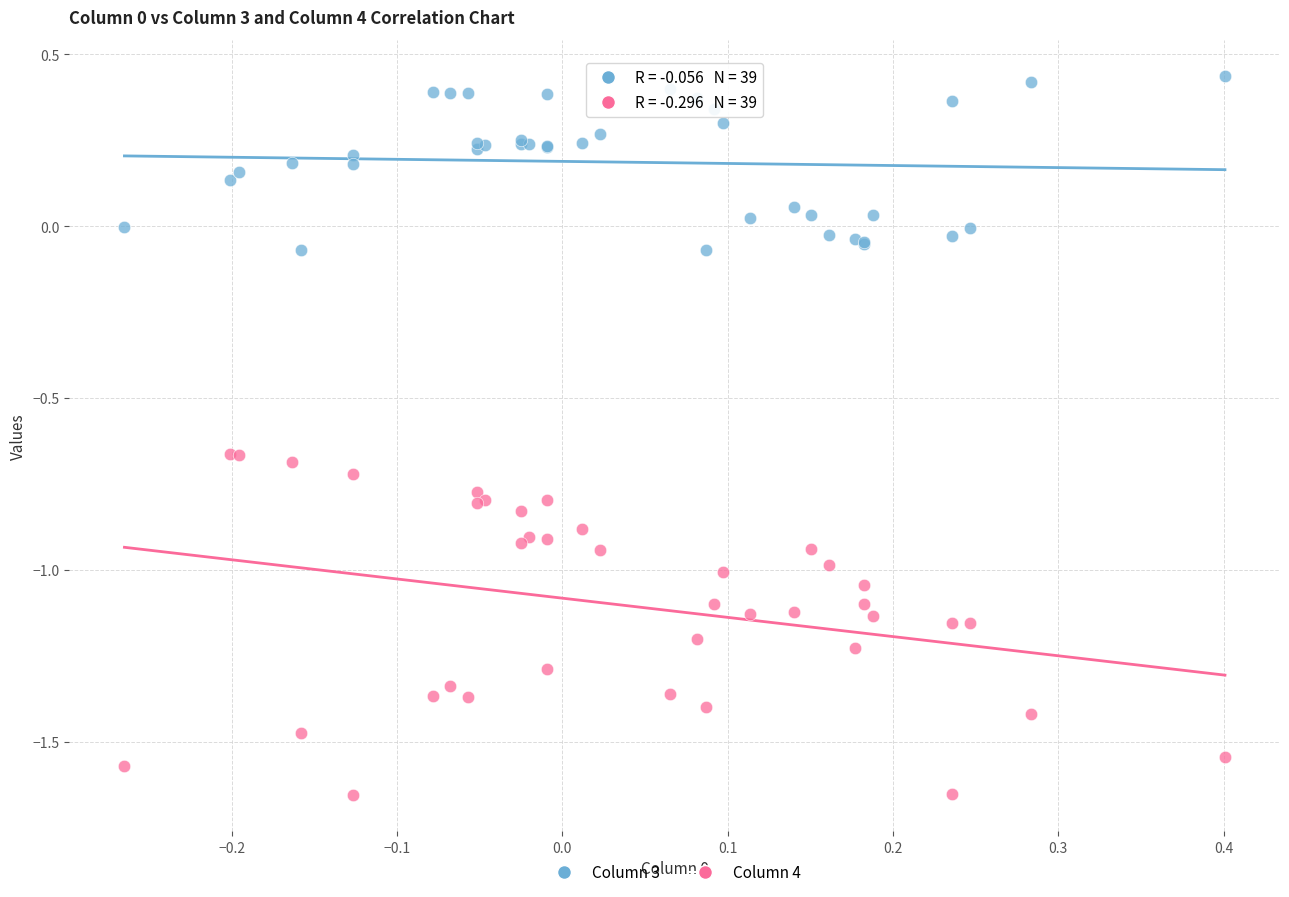

Which series has the largest Y range (max minus min)?

Column 4